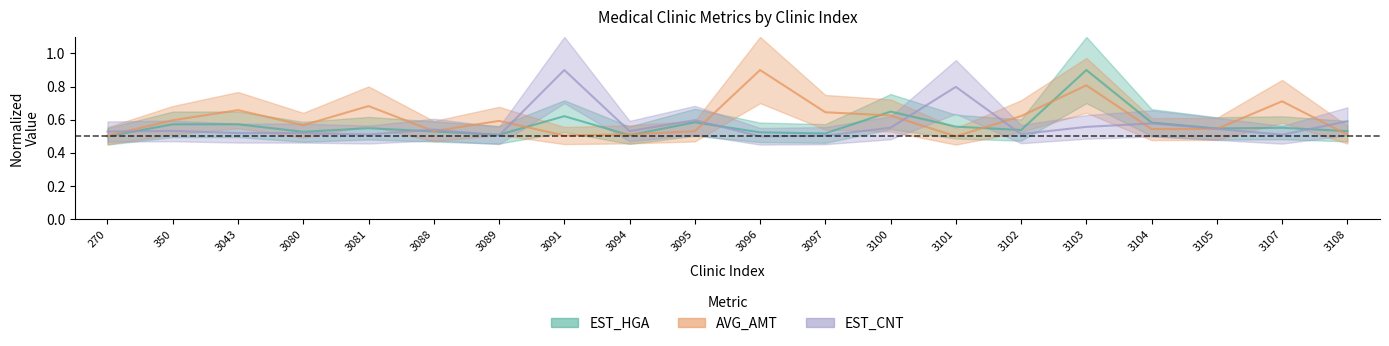

Which has a higher value, 3043 or 3103?

3103